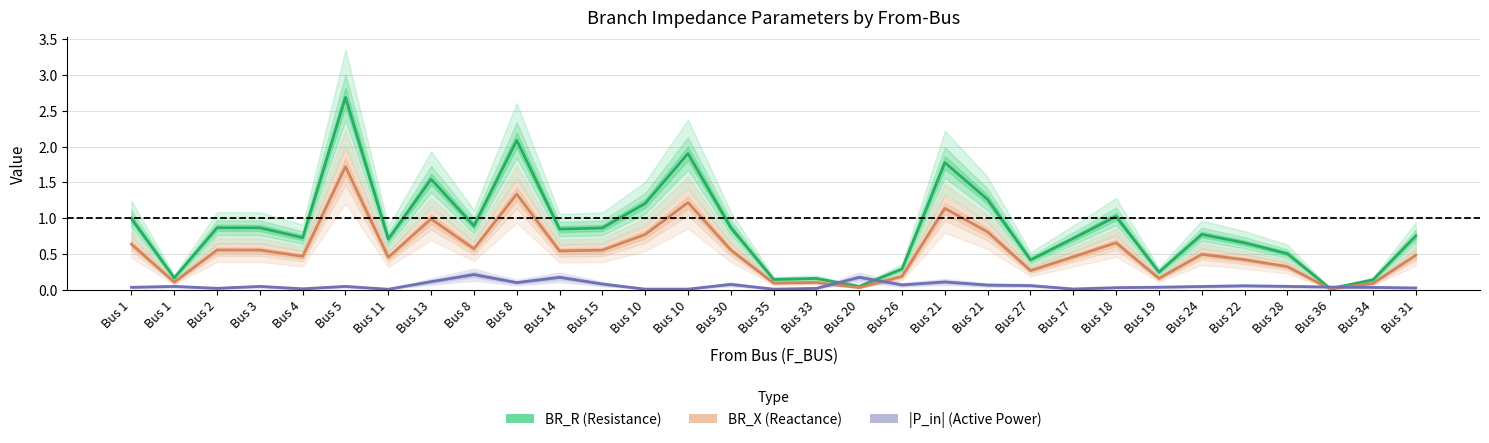

What is the sum of all BR_R values?

26.1